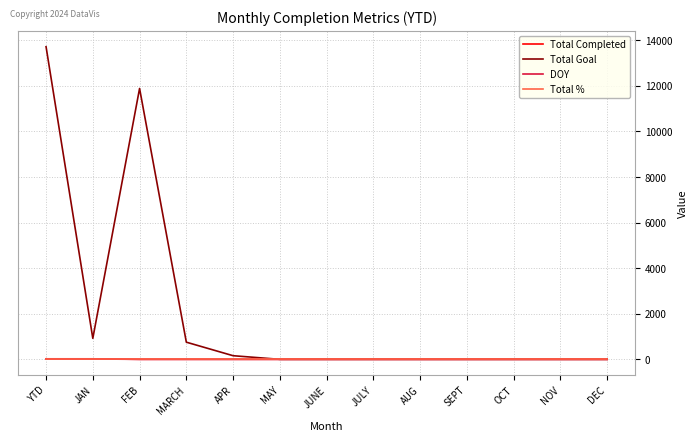

What is the difference between the maximum and second lowest values in the Total Goal series?

13721